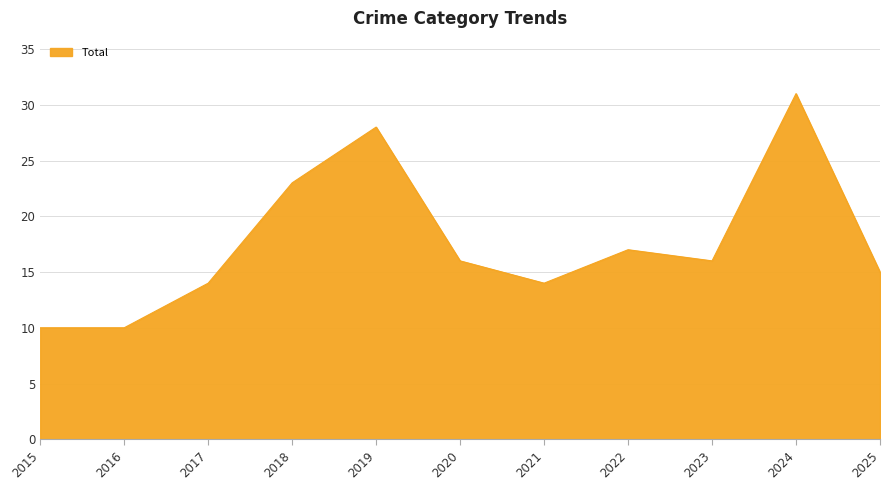

Read the value at 2023.

16